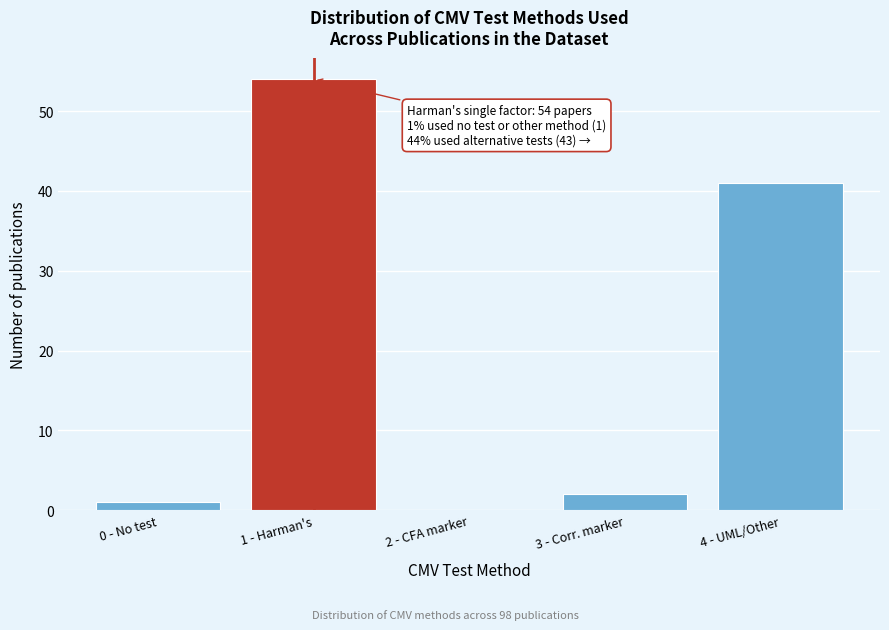

Reading left to right, list all the values displayed in this chart.

0 - No test=1	1 - Harman's=54	2 - CFA marker=0	3 - Corr. marker=2	4 - UML/Other=41